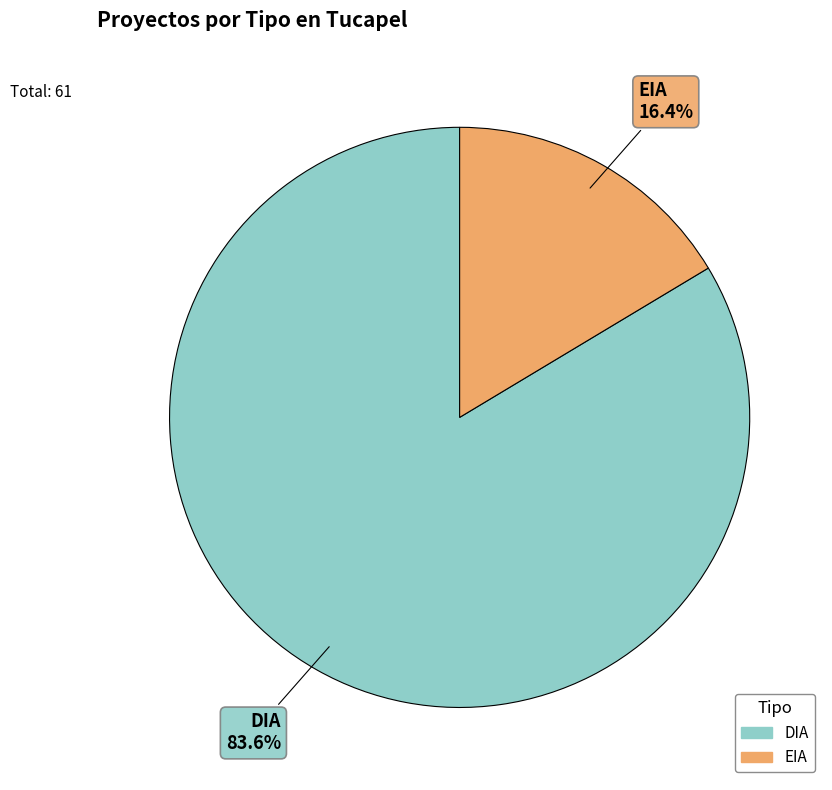

Rank the categories by value from lowest to highest.

EIA, DIA